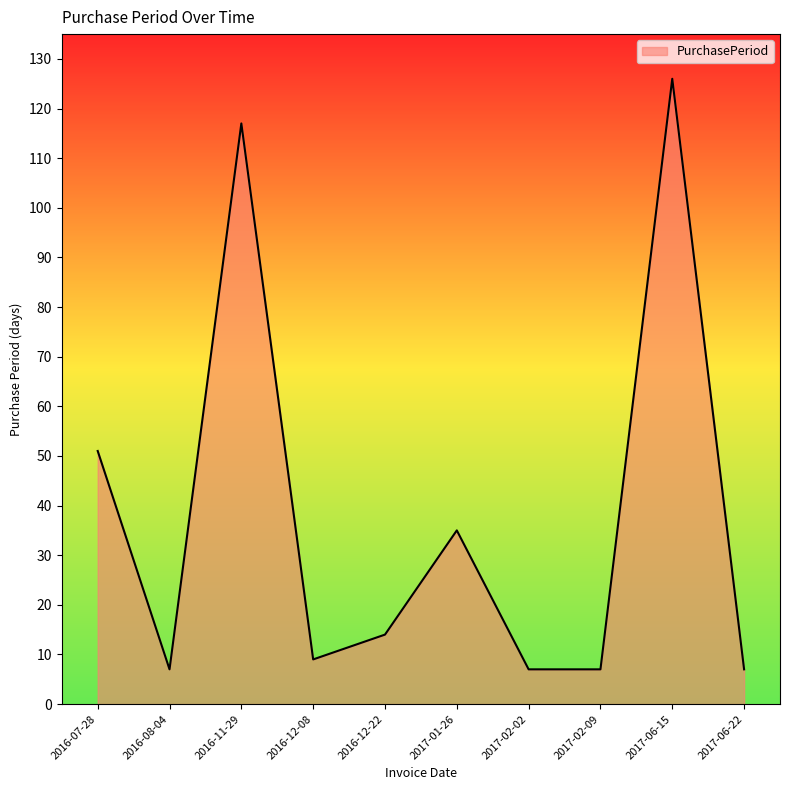

What position from the left is 2017-02-02?

7